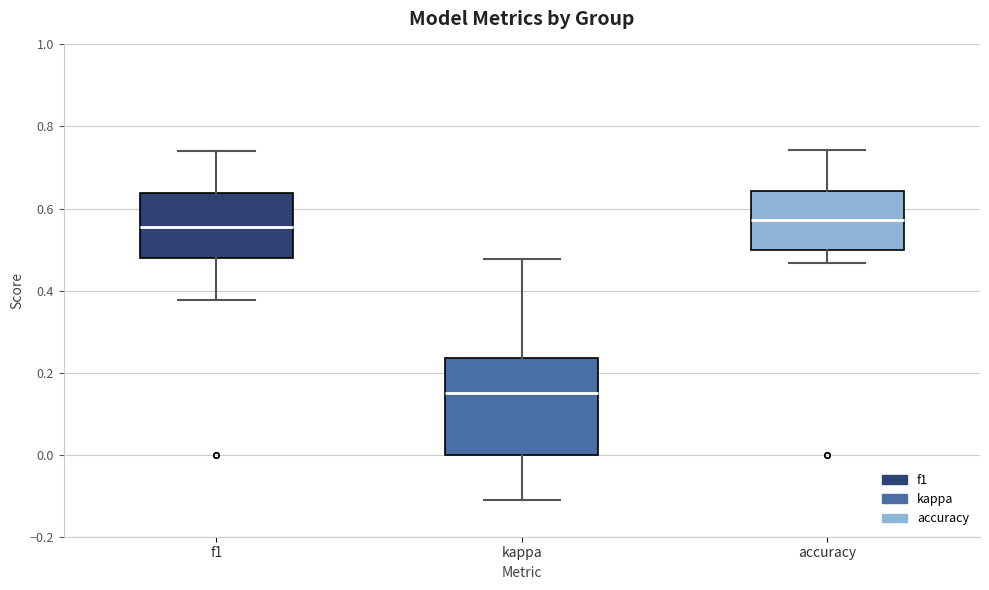

Which box has the lowest median line?

kappa